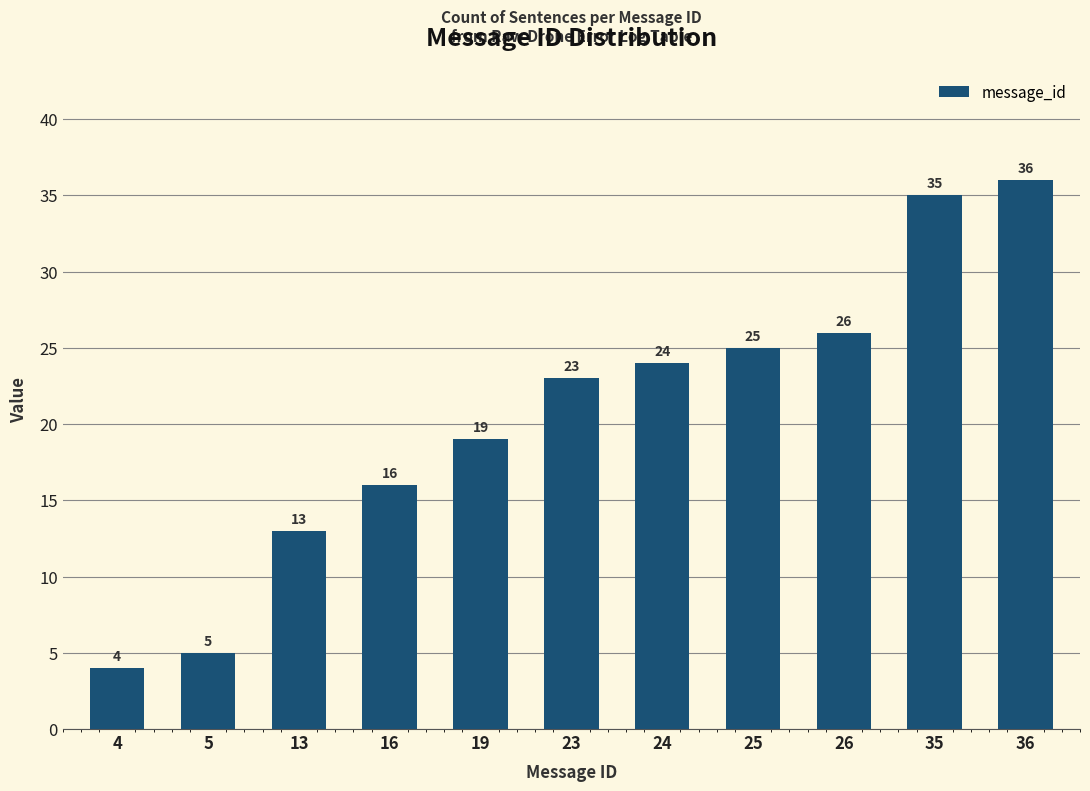

How many values are below 23?

5